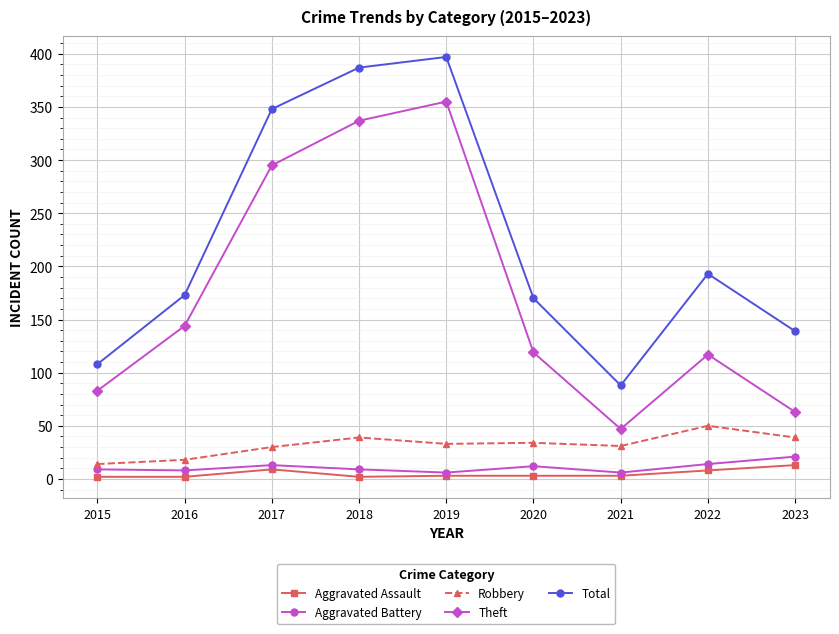

True or false: Total and Aggravated Battery intersect in this chart.

False